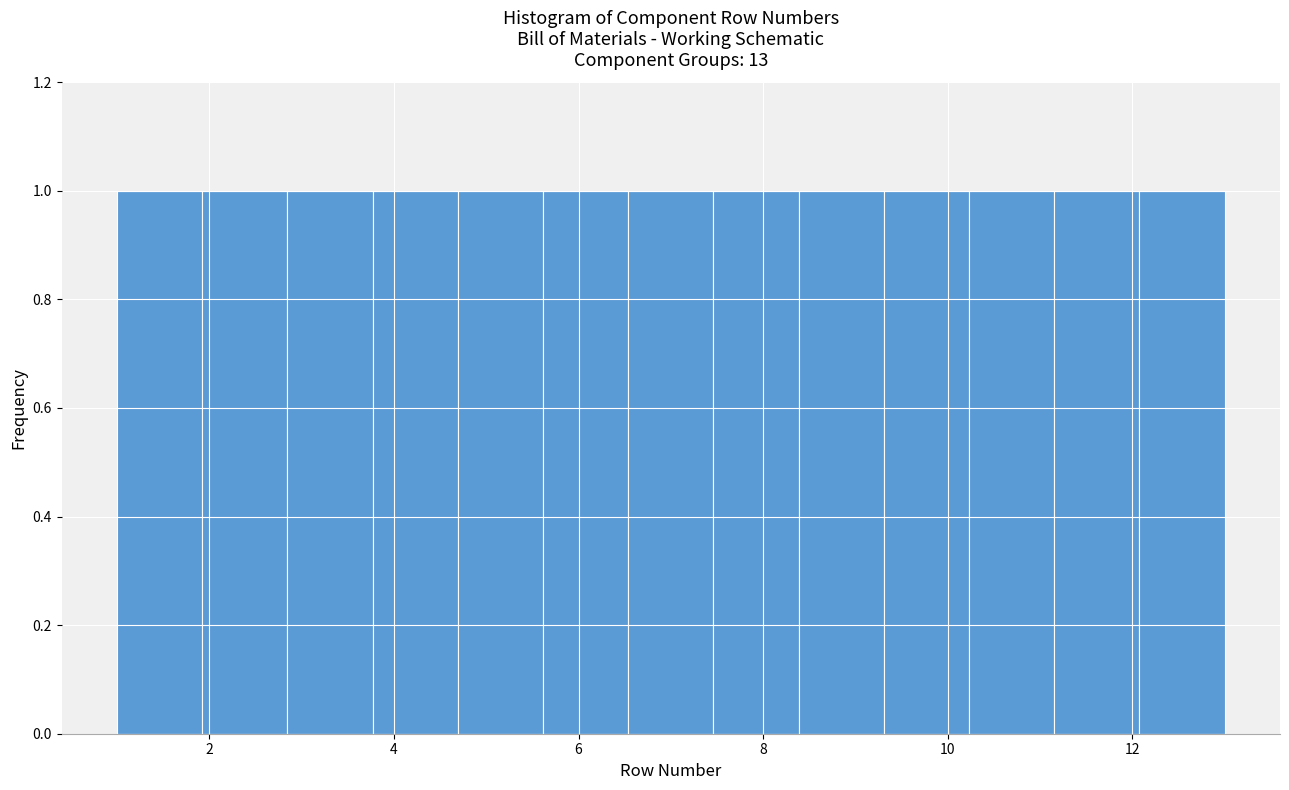

How tall is the bar that spans 11.2 to 12.0 on the x-axis? Neither the bar edges nor the heights are printed on the chart, so give them approximately, as read against the axes.

1